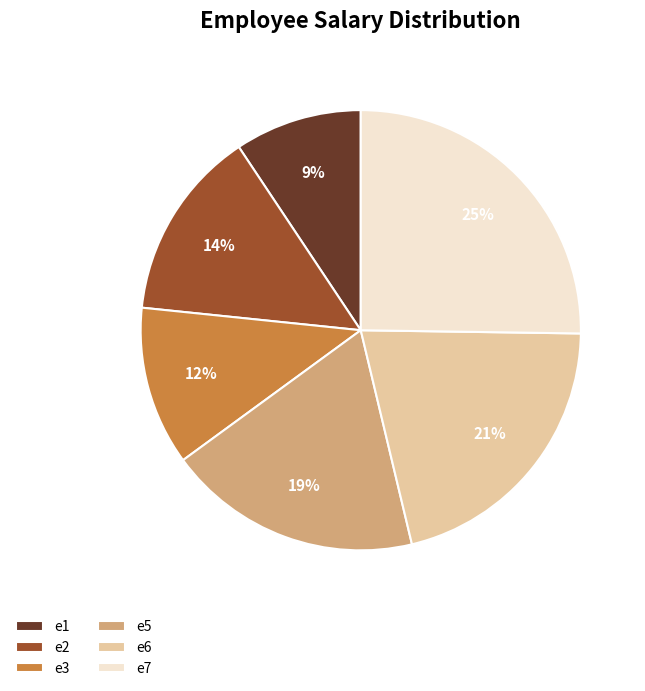

Rank the categories by value from highest to lowest.

e7, e6, e5, e2, e3, e1